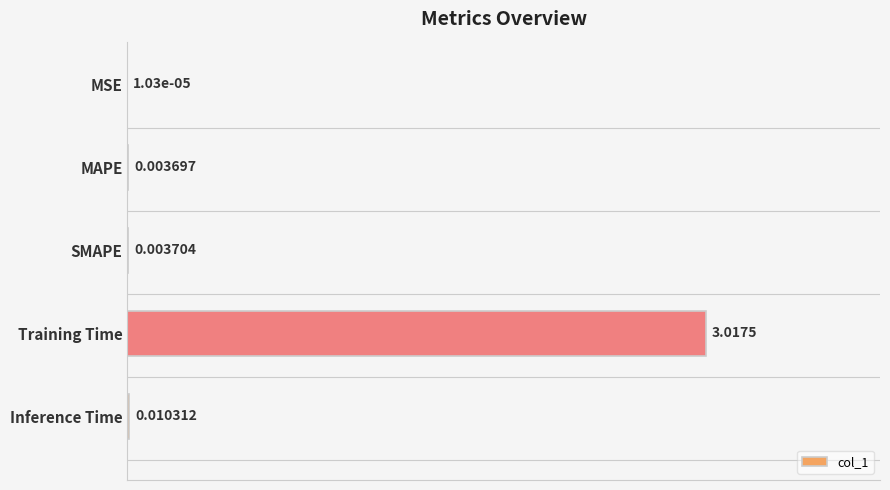

Which category has the highest value across all series?

Training Time